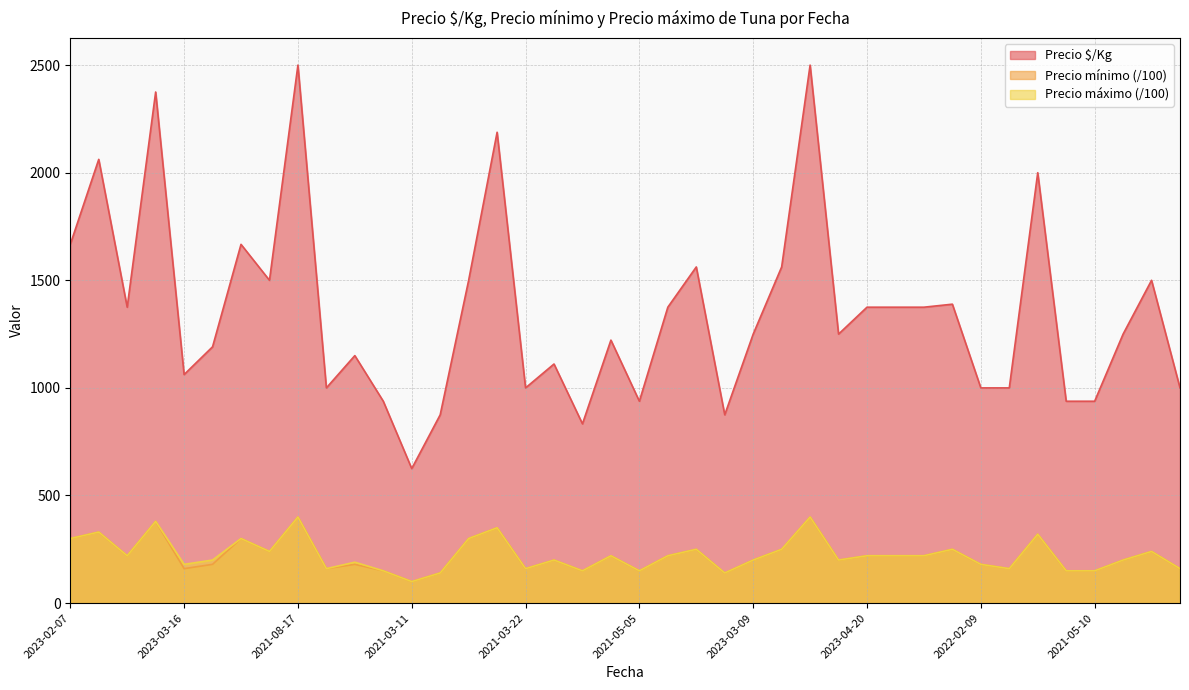

What is the total value across all series at 2021-03-11?

825